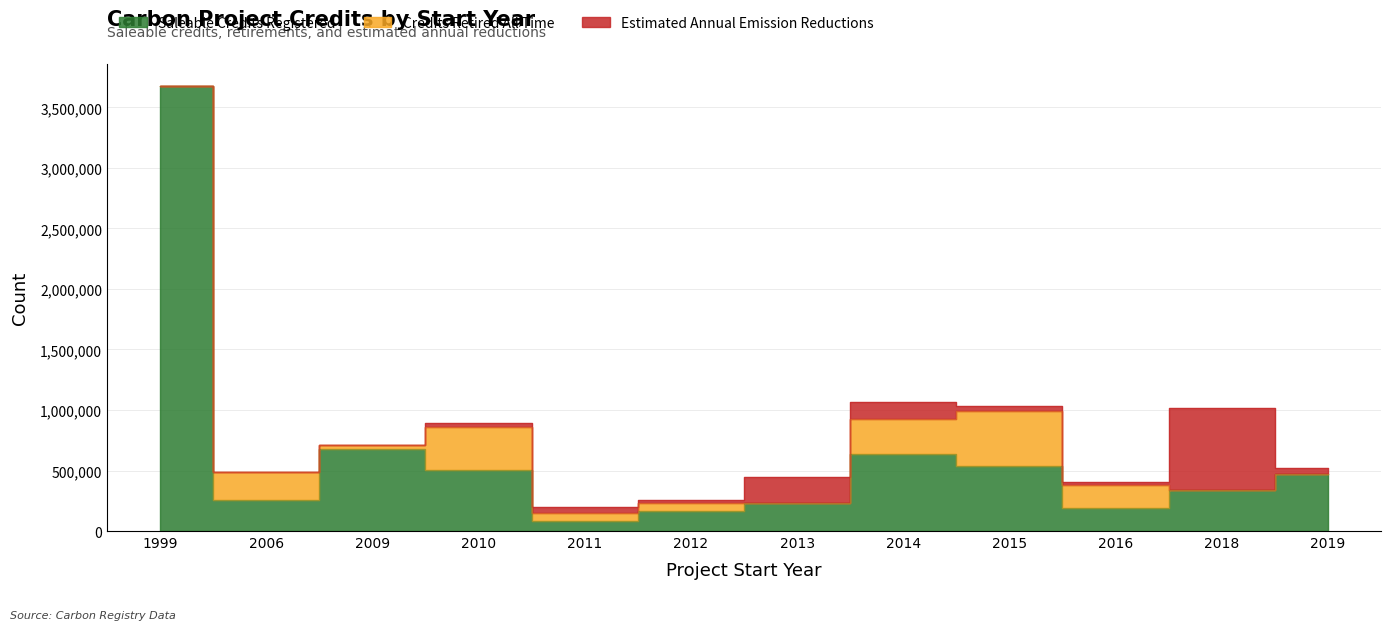

The value of Saleable Credits Registered at 2010 is 878422. True or false?

False